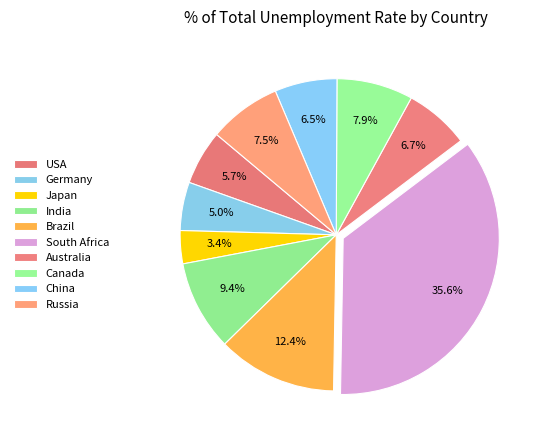

To the nearest percent, what is the average slice percentage?

10%